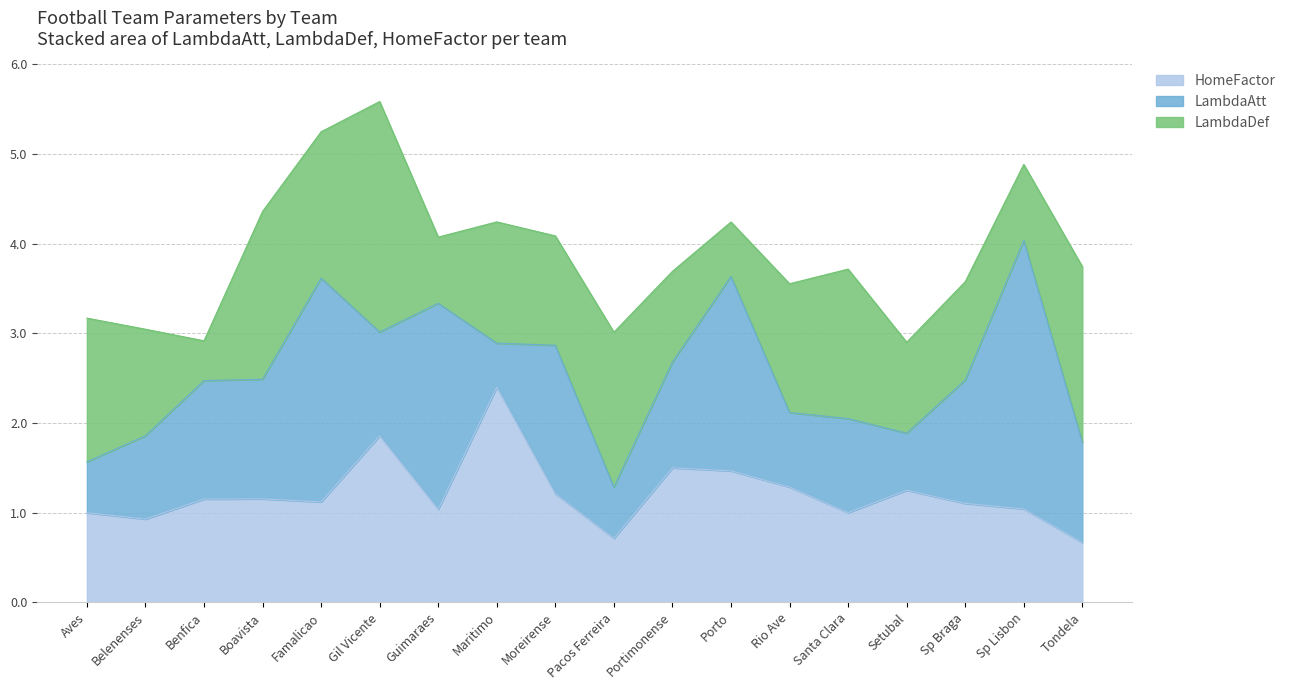

How many lines are shown in the chart?

3